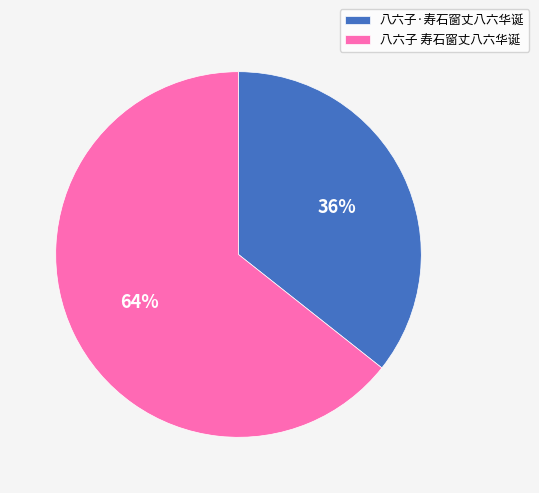

Is it true that 八六子 寿石窗丈八六华诞 is 64% of the pie?

True